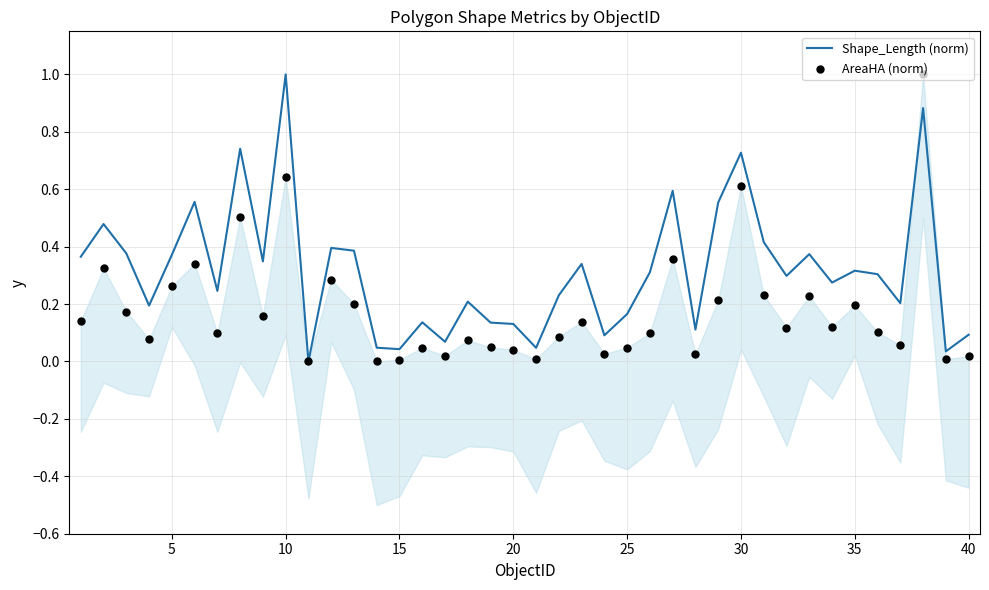

At how many categories does at least one series exceed 0?

39